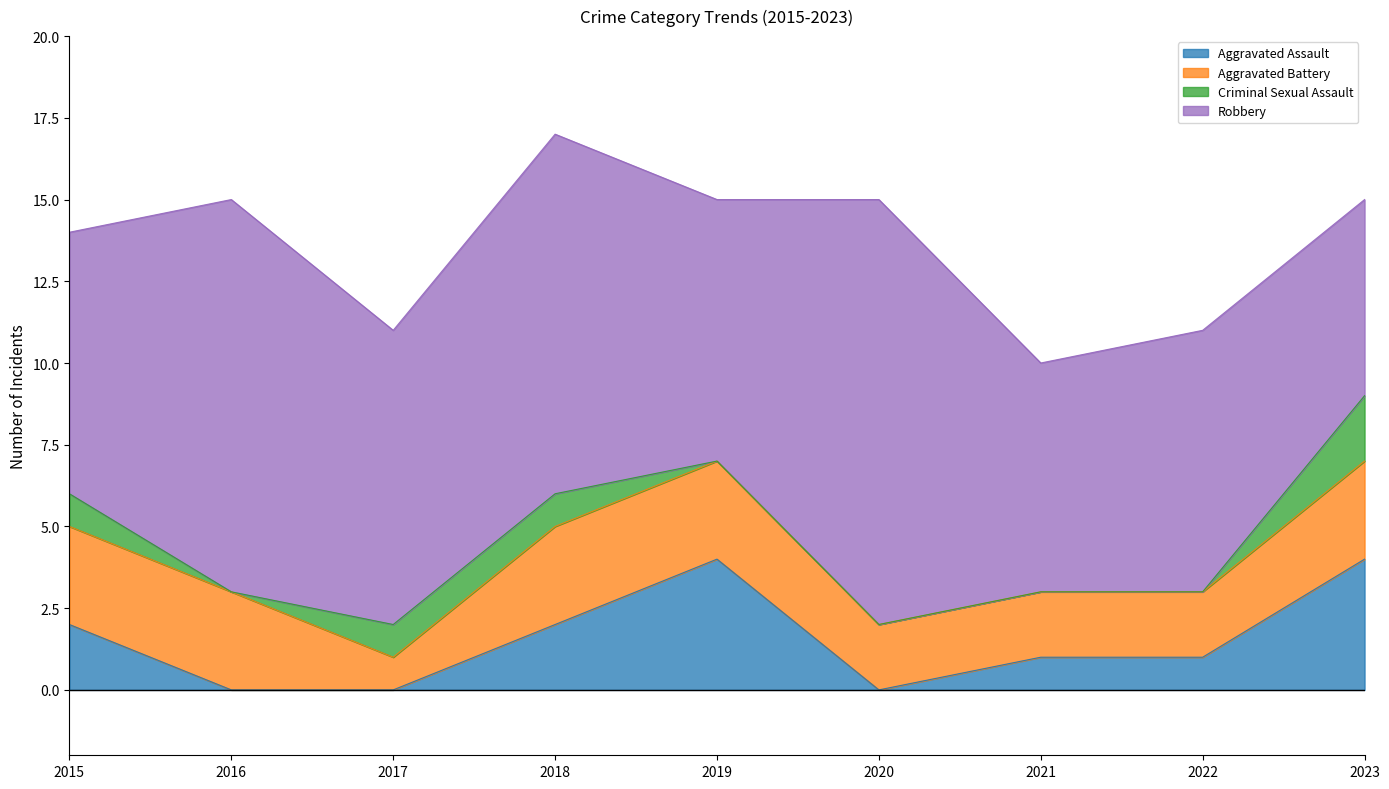

At which category is the sum across all series the highest?

2018